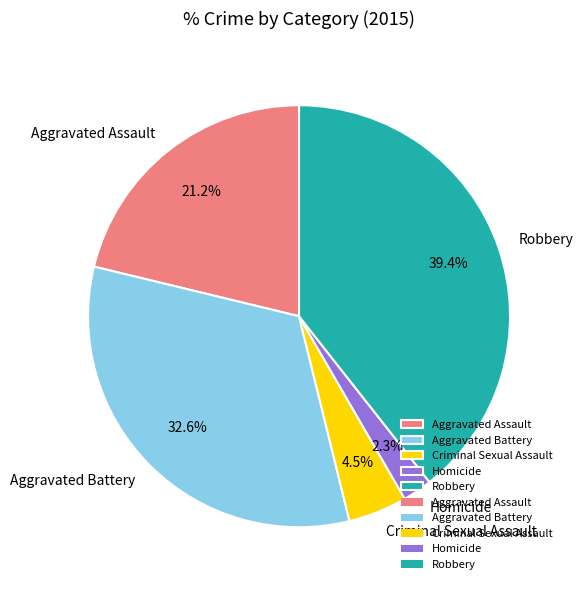

How many slices are in this pie chart?

5